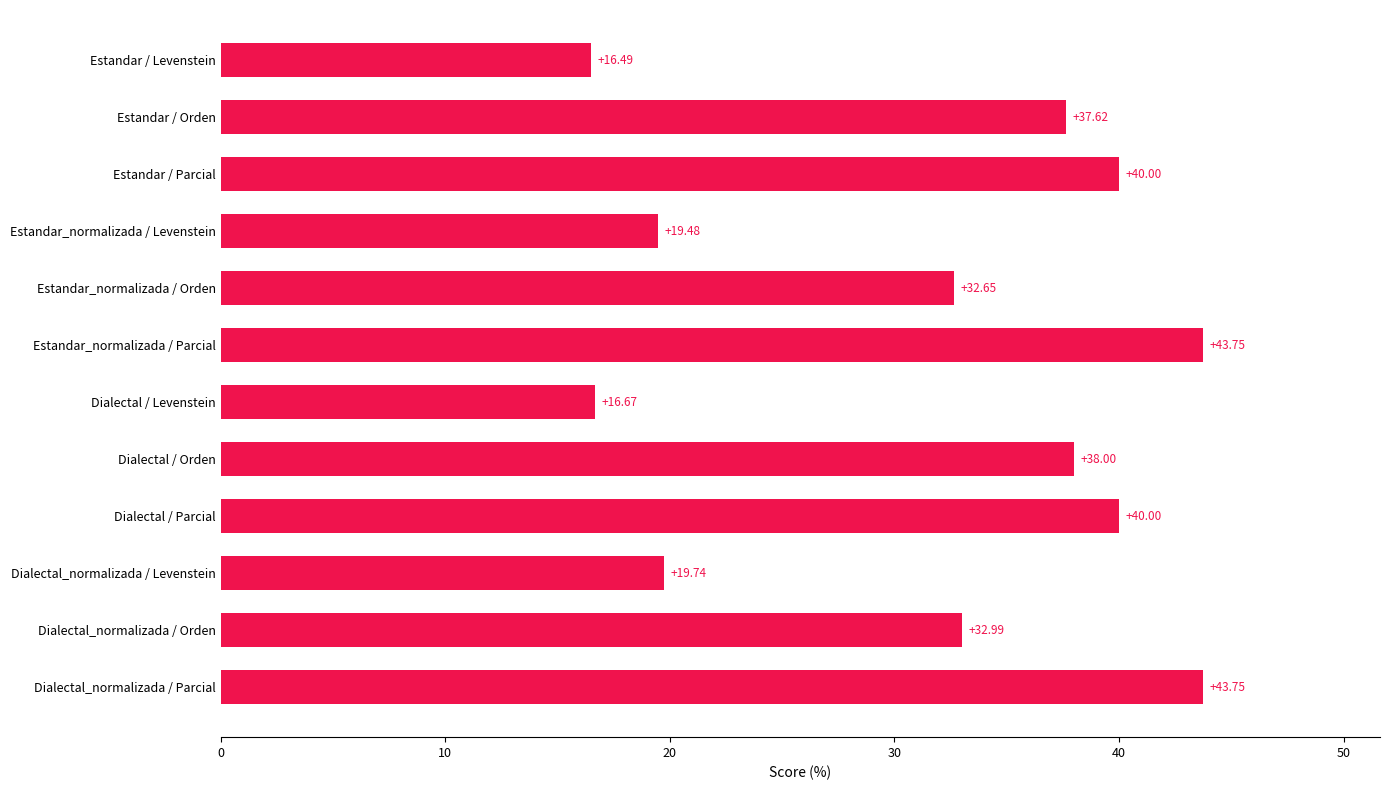

What is the sum of the values at Dialectal / Orden and Dialectal_normalizada / Levenstein?

57.7